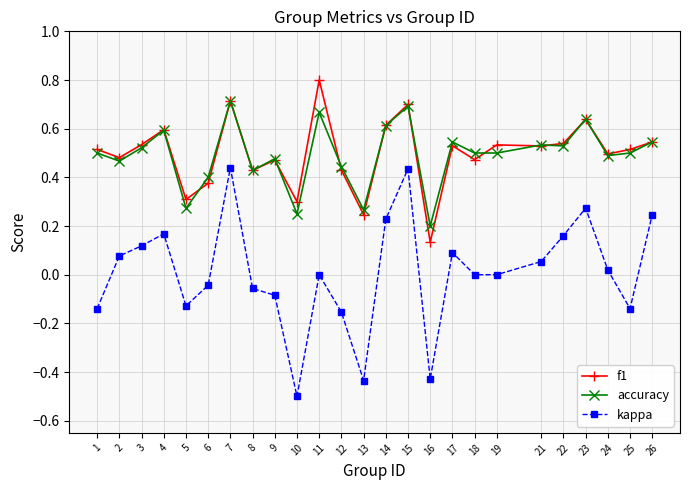

The value of accuracy at 2 is 0.5. True or false?

True